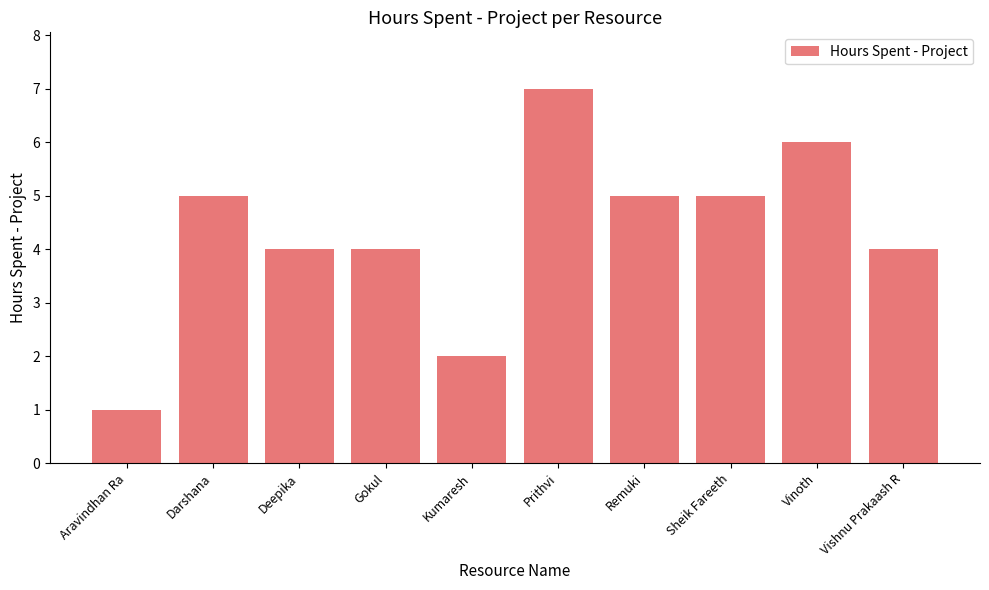

How many distinct data groups are displayed?

1